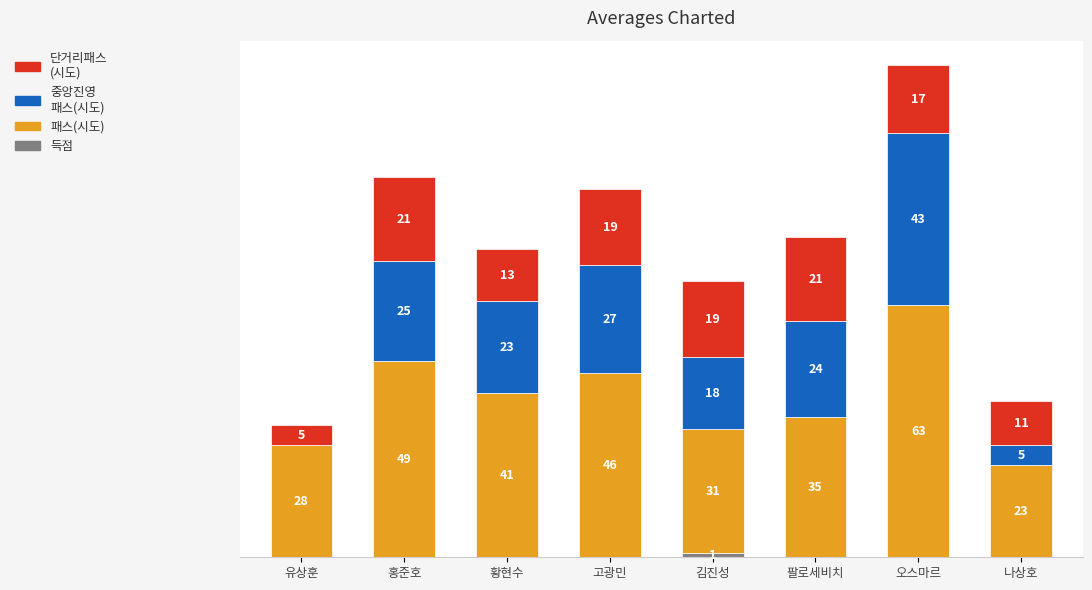

At which category is the sum across all series the highest?

오스마르